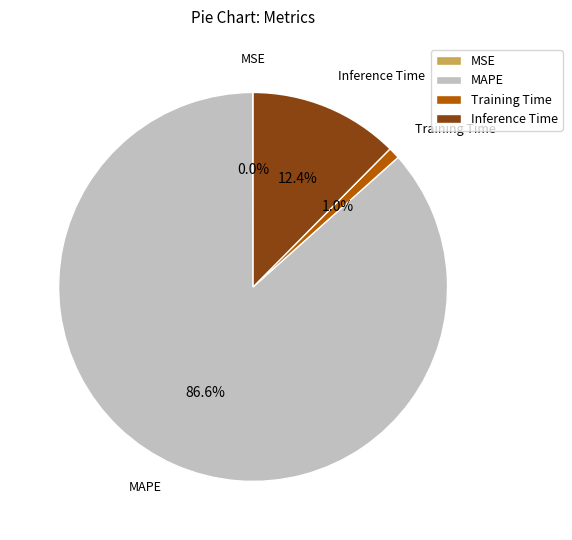

To the nearest percent, what is the difference between the MAPE and Inference Time slice percentages?

74%